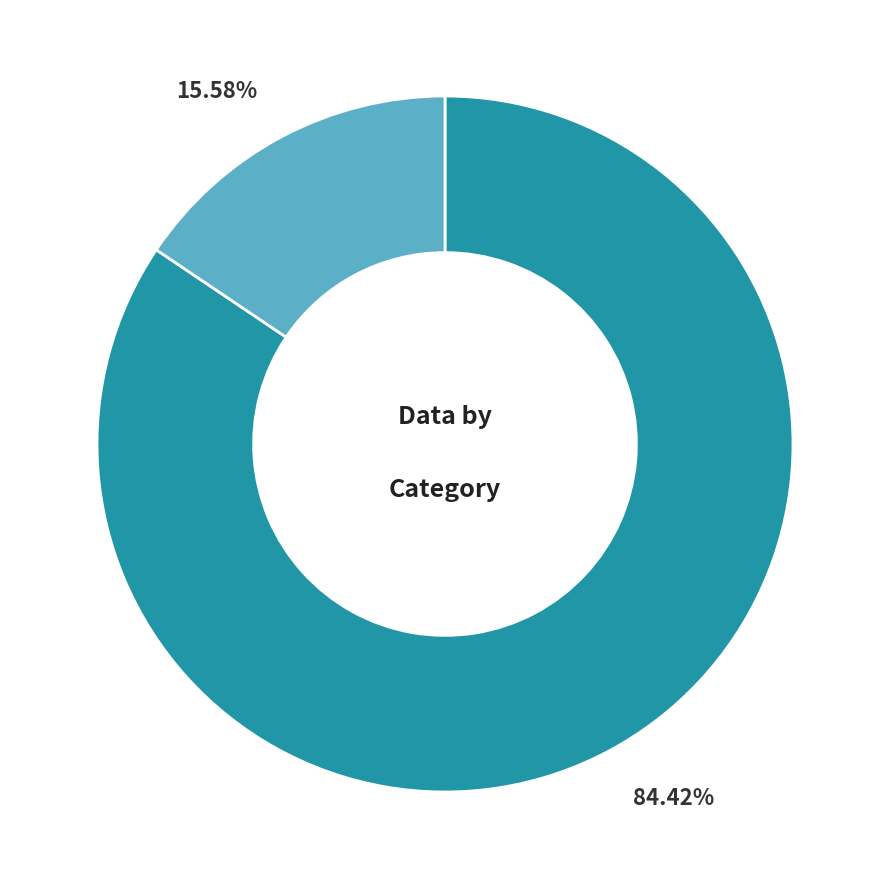

Count the number of slices in the pie.

2